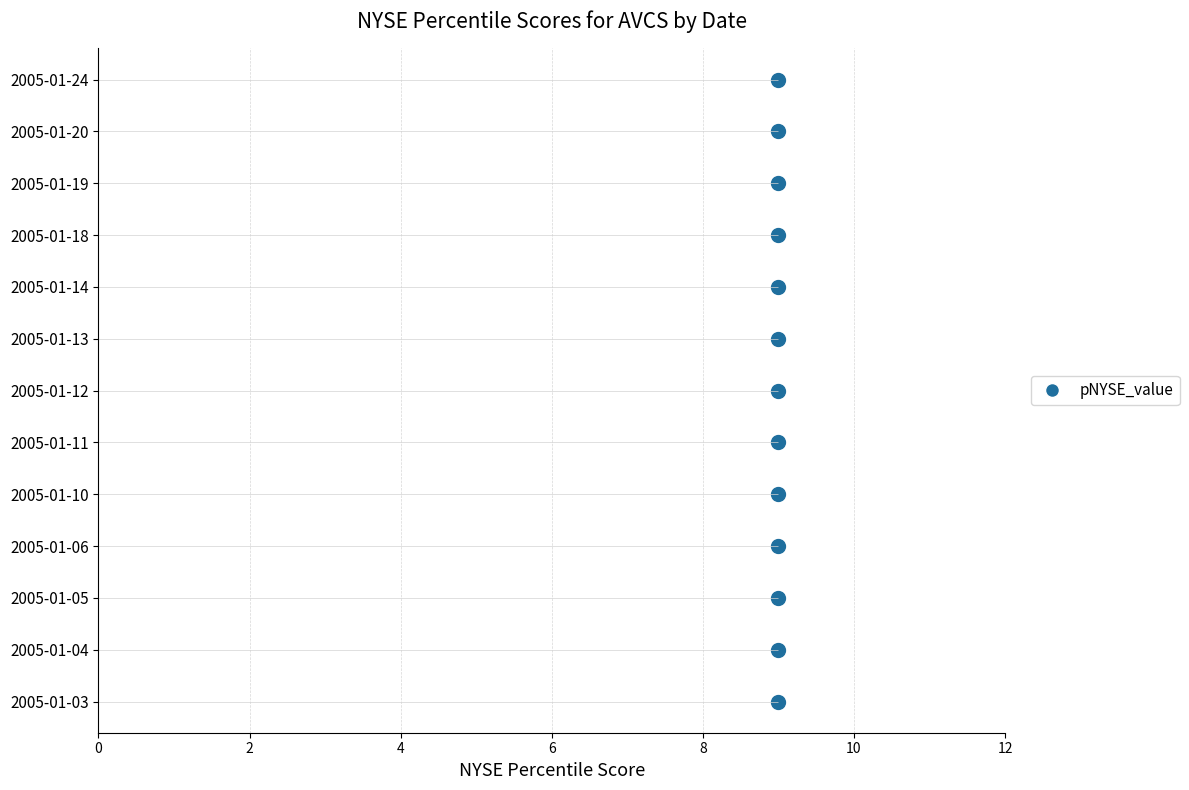

Rank the categories by pNYSE_prof value from lowest to highest.

2005-01-03, 2005-01-04, 2005-01-05, 2005-01-06, 2005-01-10, 2005-01-11, 2005-01-12, 2005-01-13, 2005-01-14, 2005-01-18, 2005-01-19, 2005-01-20, 2005-01-24